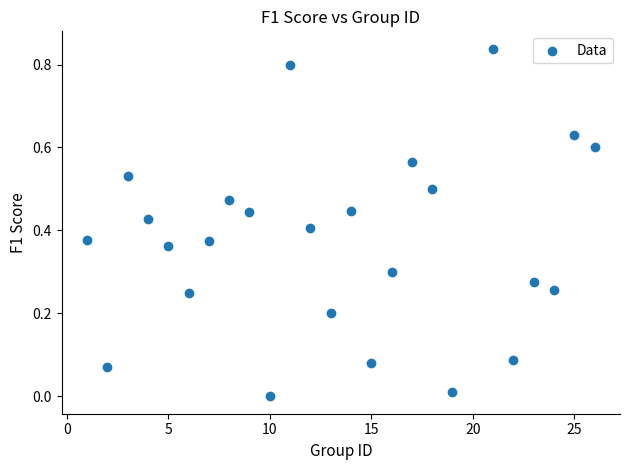

What is the range of X values (max minus min)?

25.0